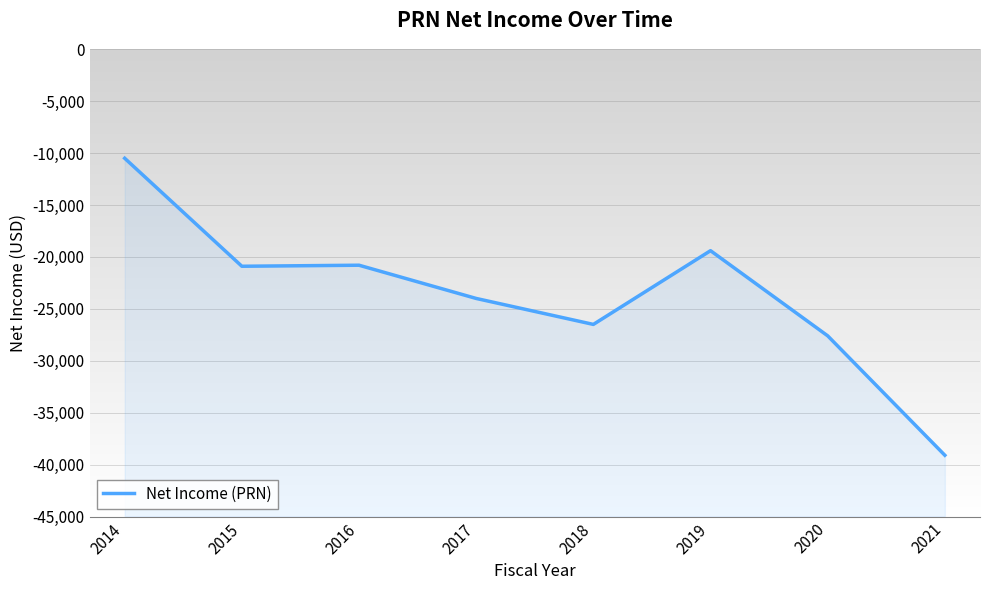

At which label does the data first exceed -20900?

2014